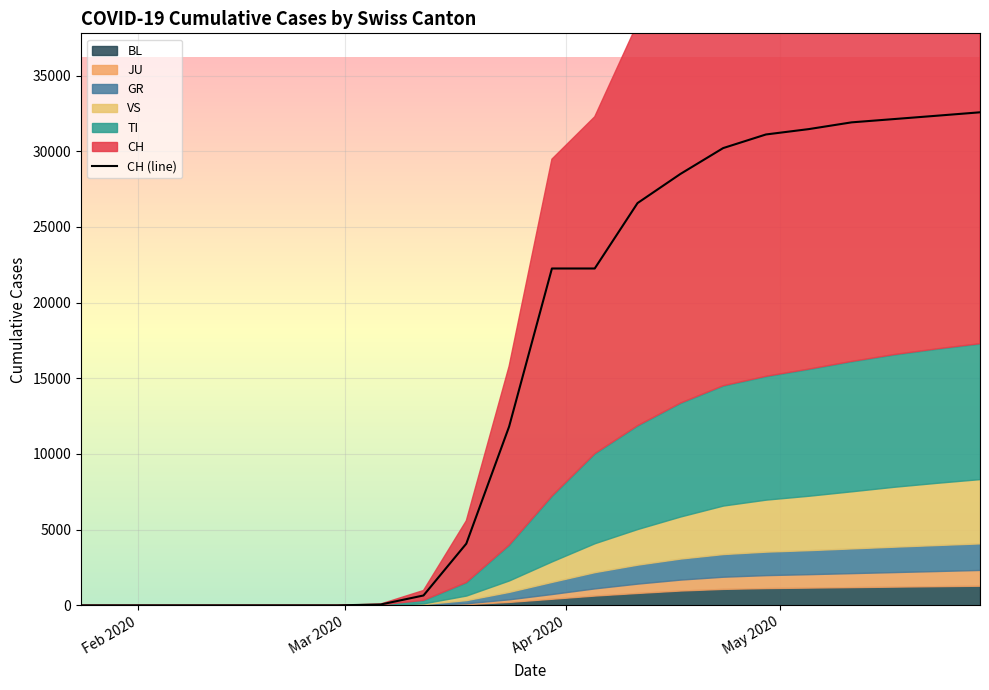

True or false: there are more than 1 points higher than both neighbors.

False